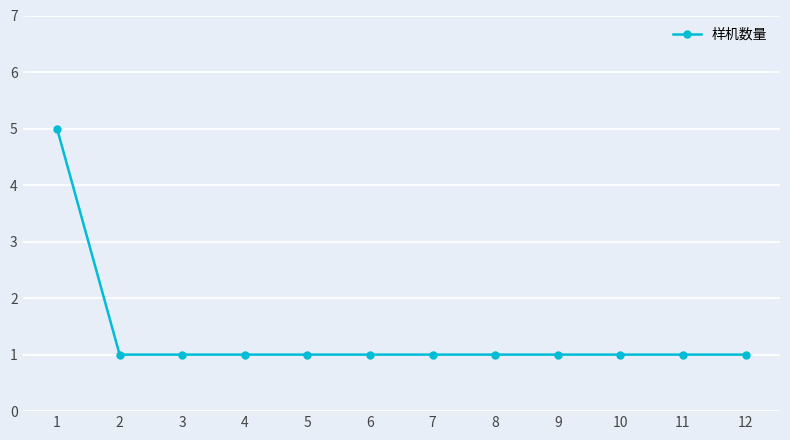

The value at 12 is 1. True or false?

True